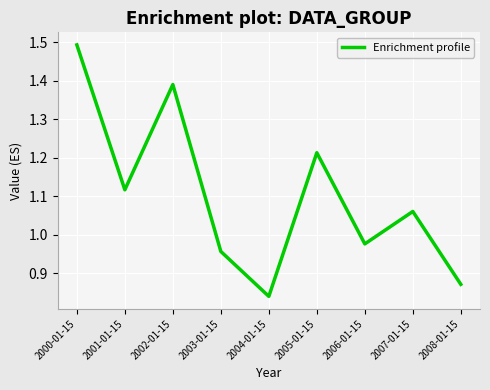

Is this an area chart (filled region under the line)?

No